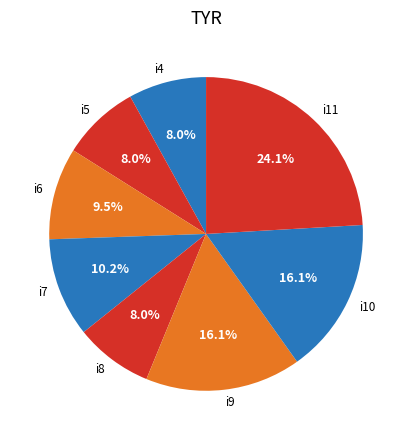

Is there a majority slice in this chart?

No